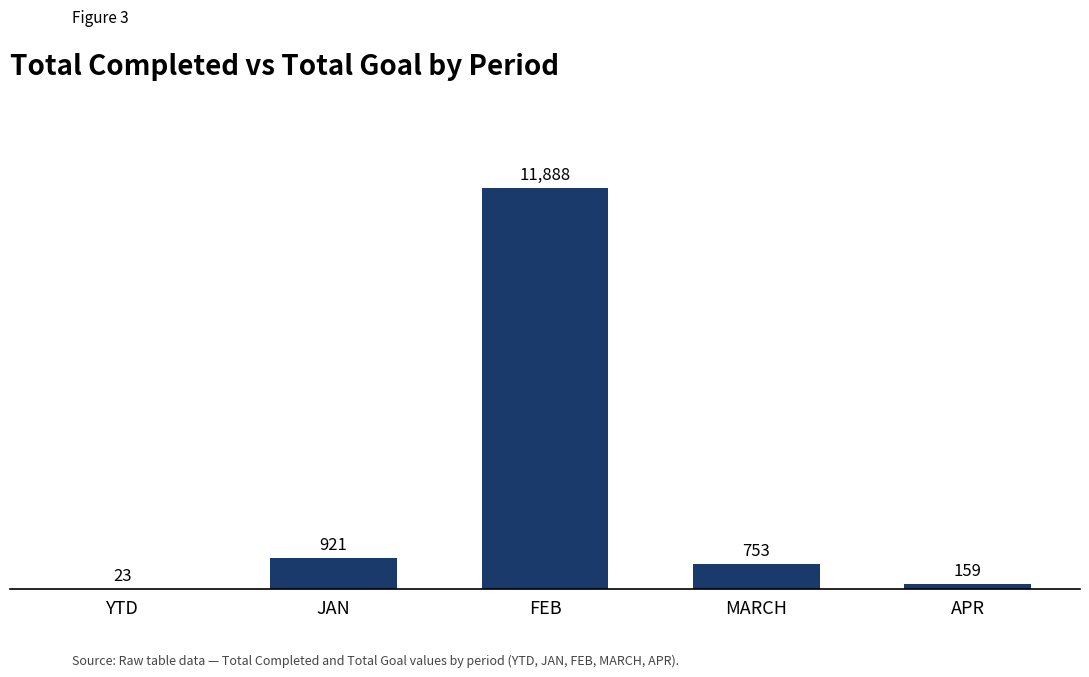

Count the number of data series in this chart.

1